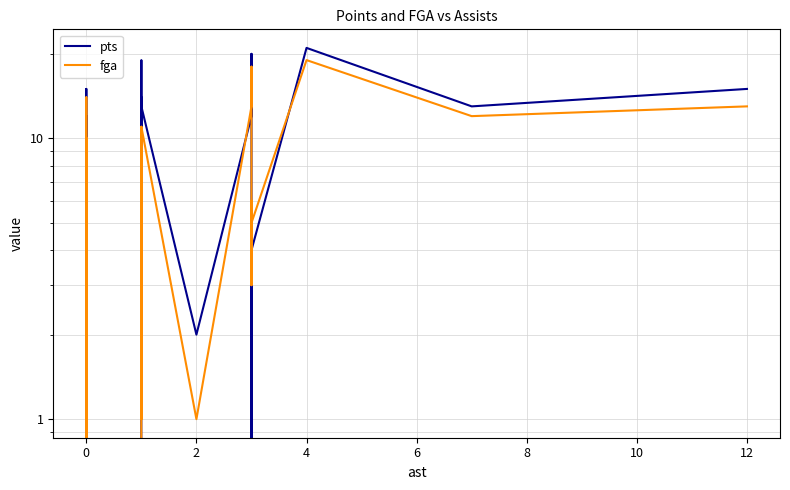

True or false: fga has more than 1 interior local peaks.

True